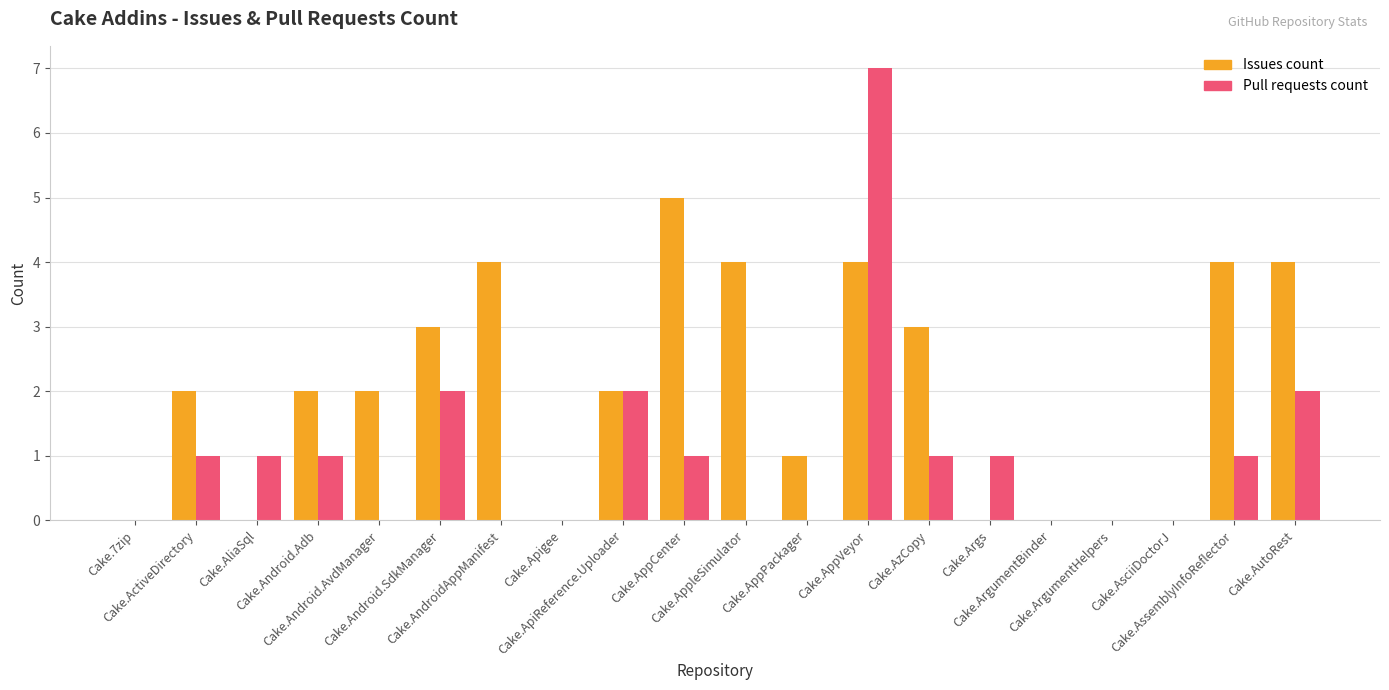

What is the spread (max minus min) of values at Cake.ActiveDirectory?

1